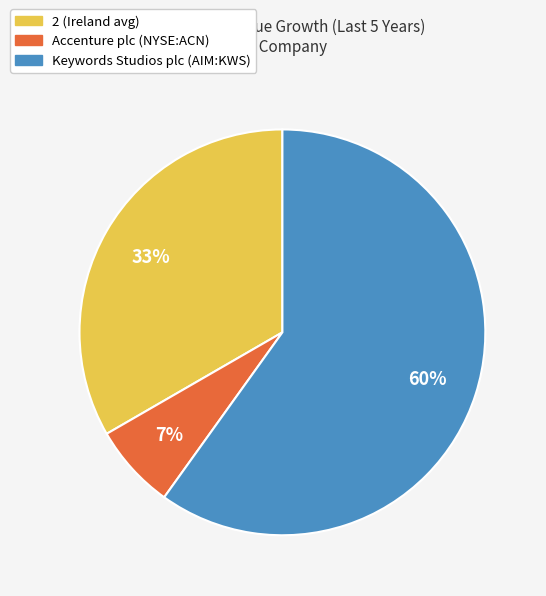

Is there a majority slice in this chart?

Yes